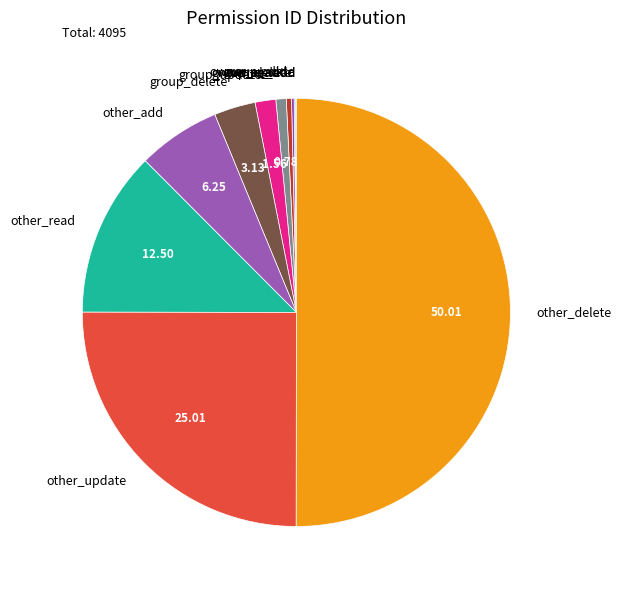

Which category accounts for the majority?

other_delete